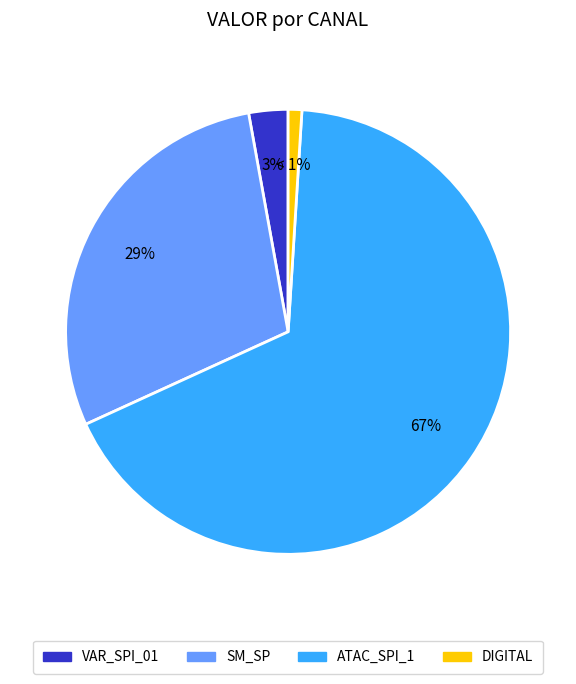

Approximately how many times larger is the value at SM_SP compared to ATAC_SPI_1?

0.4